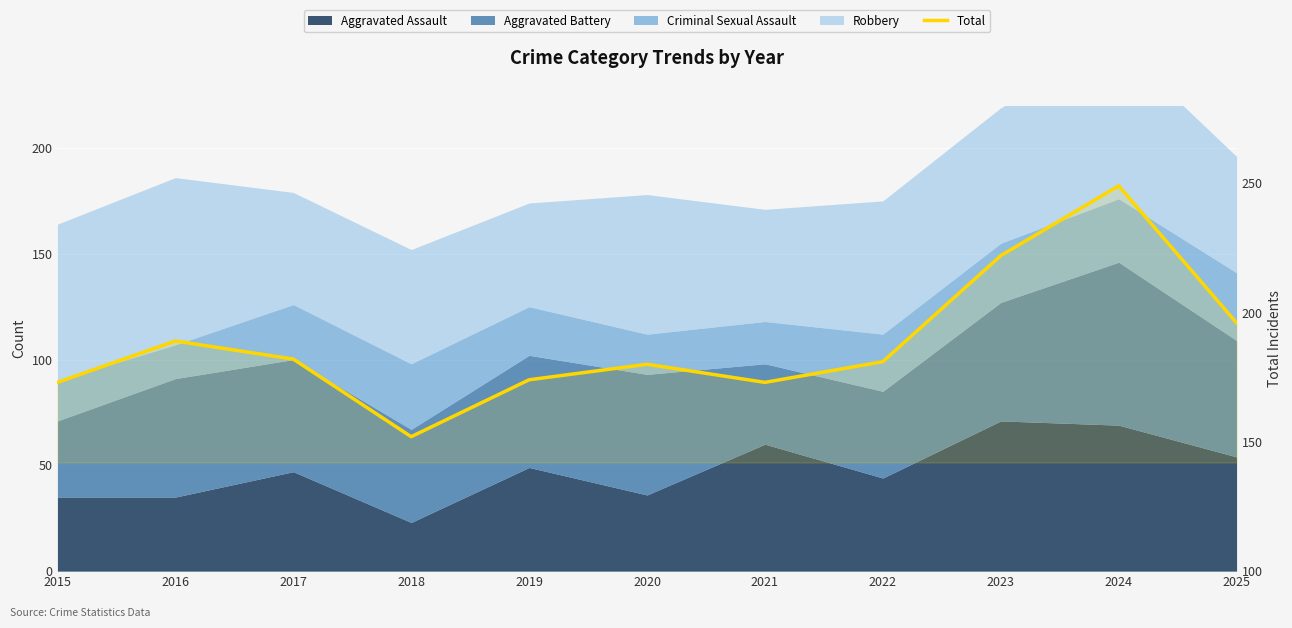

Reading right to left, transcribe all the data shown in this chart.

196	249	222	181	173	180	174	152	182	189	173